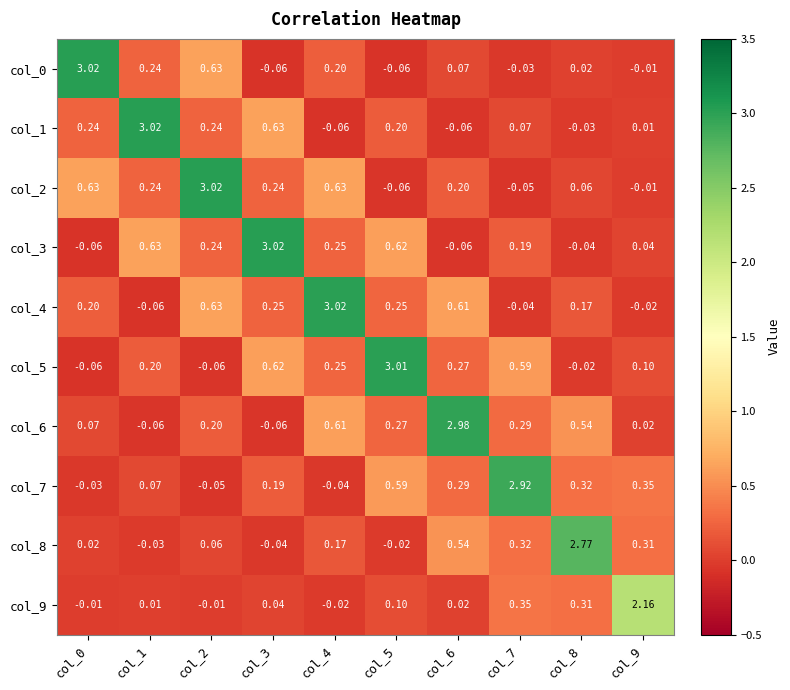

Is the value of col_1 at col_0 greater than the value of col_7 at col_8?

No